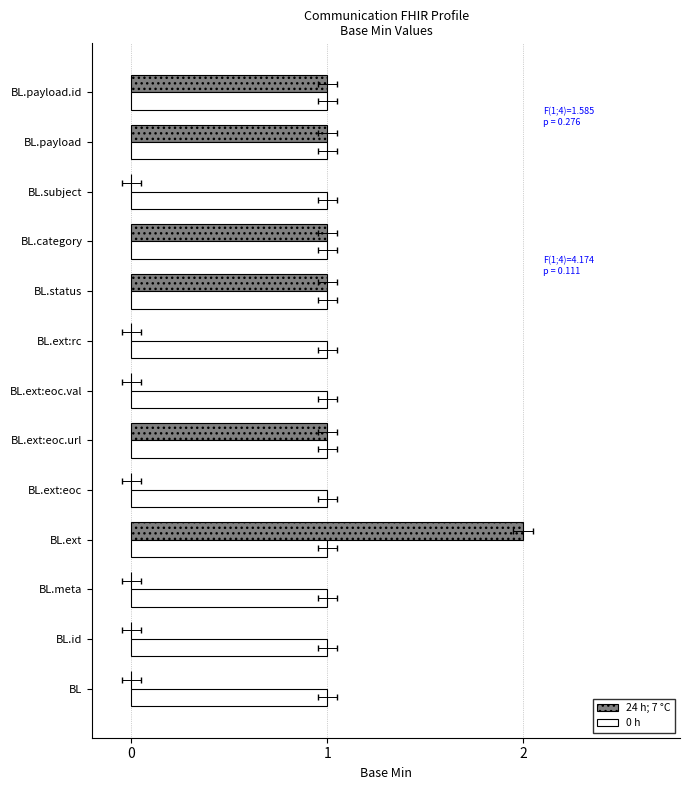

Where is 24 h; 7 °C nearest to the value 1?

BL.ext:eoc.url